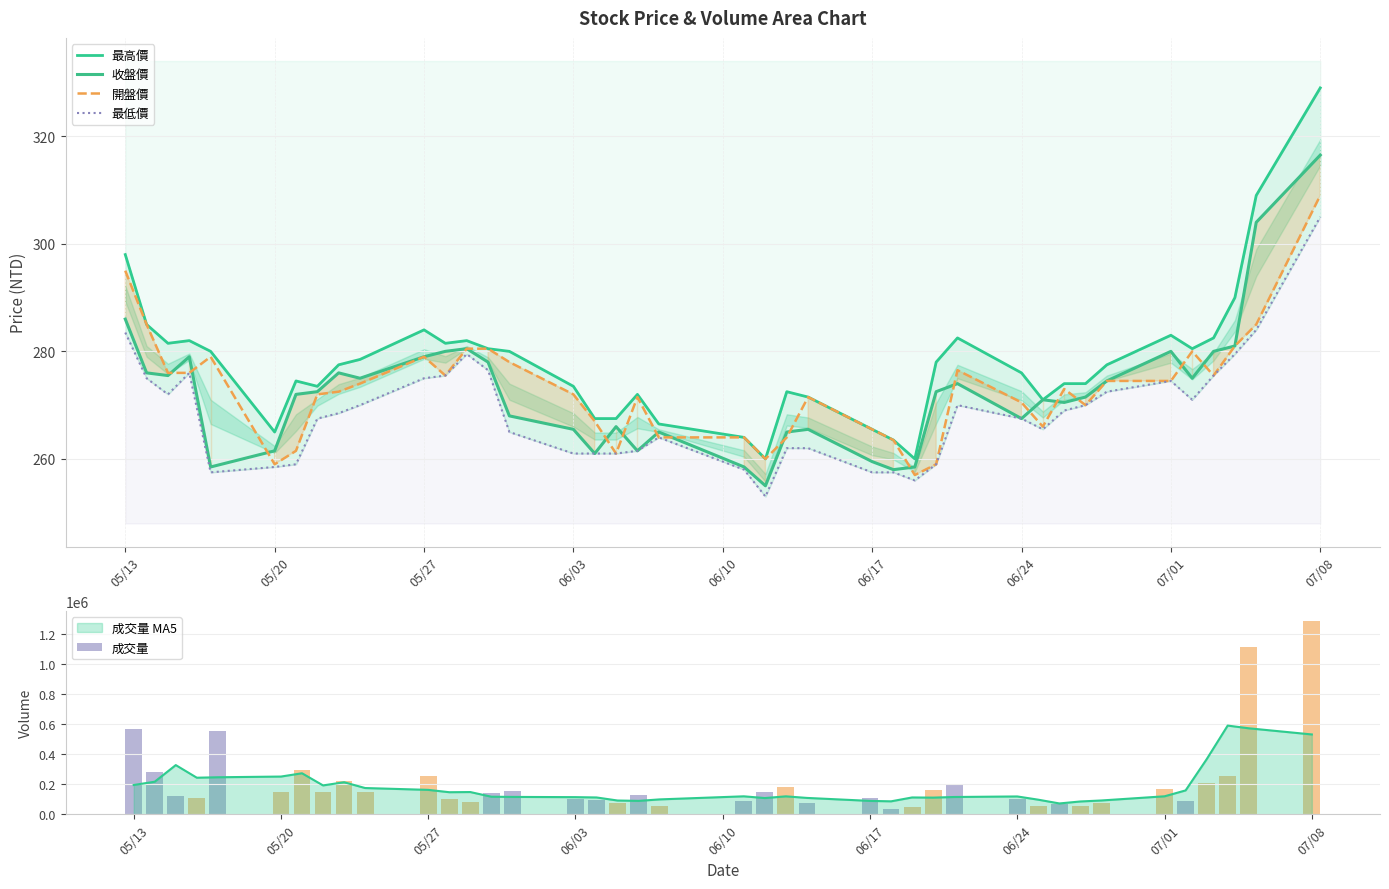

What is the maximum value for 開盤價?

309.0